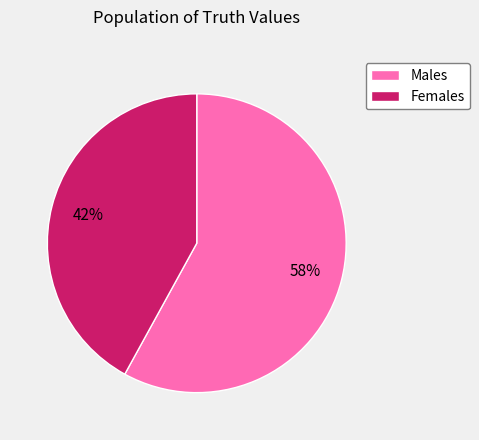

Between Males and Females, which is larger?

Males